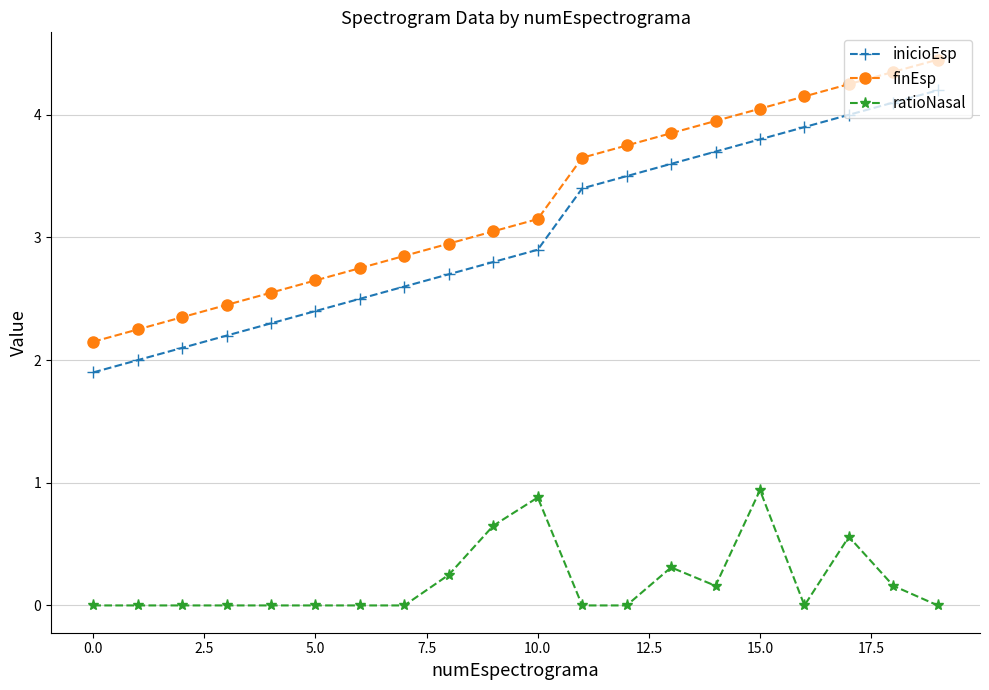

What are all the series names shown in the legend?

inicioEsp, finEsp, ratioNasal